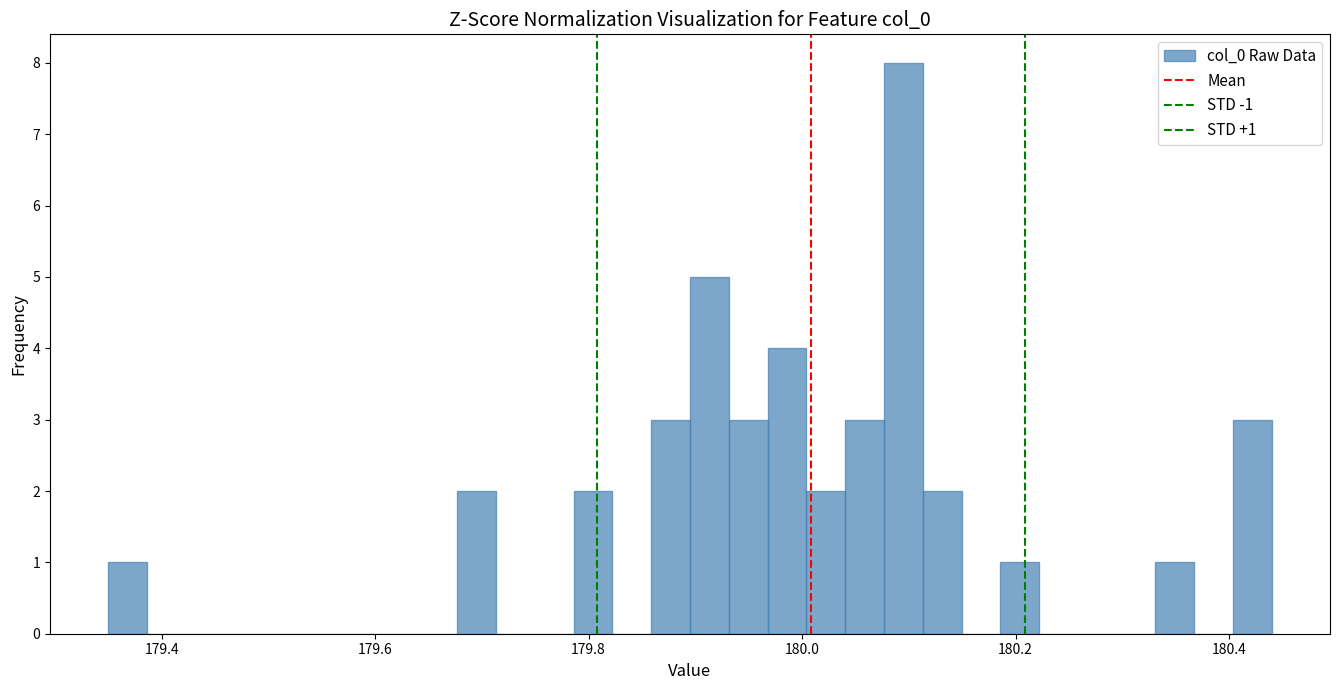

Around what value on the x-axis is the tallest bar? Give the approximate position of its centre, as read against the axis.

180.10